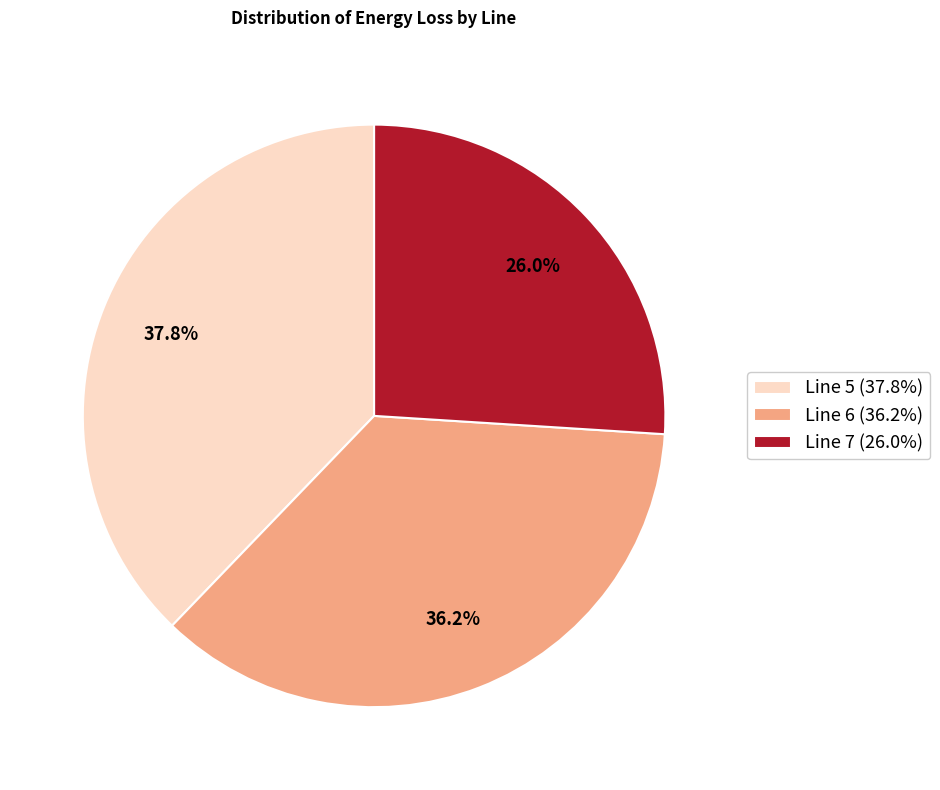

What is the total percentage of Line 6 (36.2%) and Line 5 (37.8%)?

74.0%